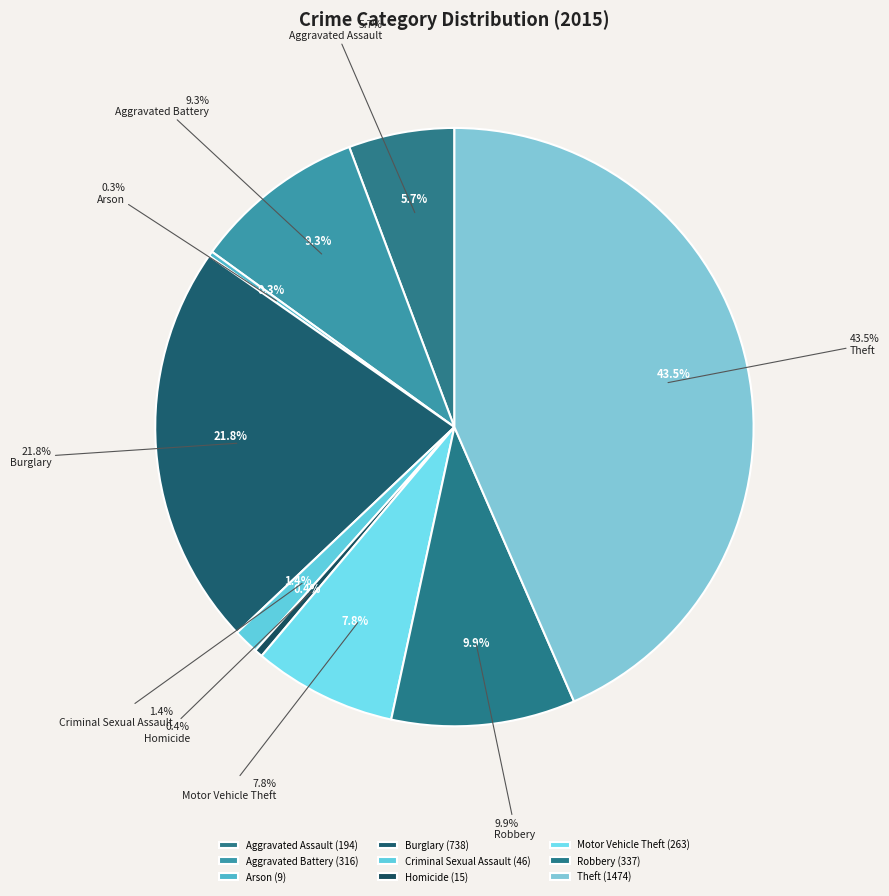

Which slice is the smallest?

Arson